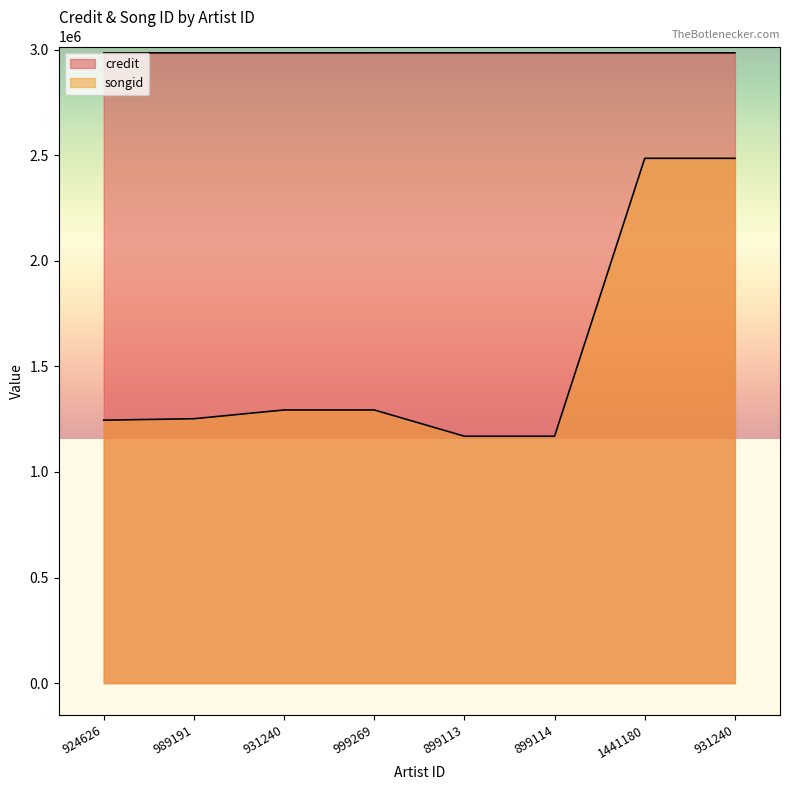

What is the spread (max minus min) of values at 989191?

1733084